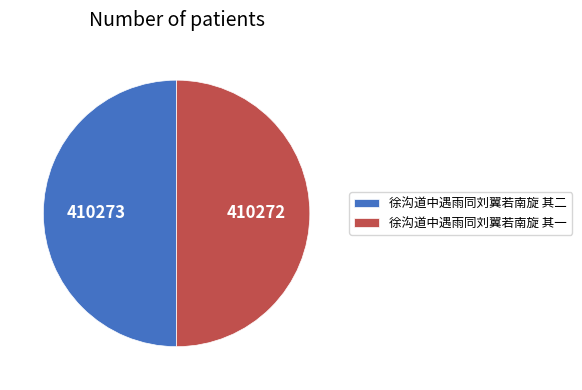

Count the number of slices in the pie.

2